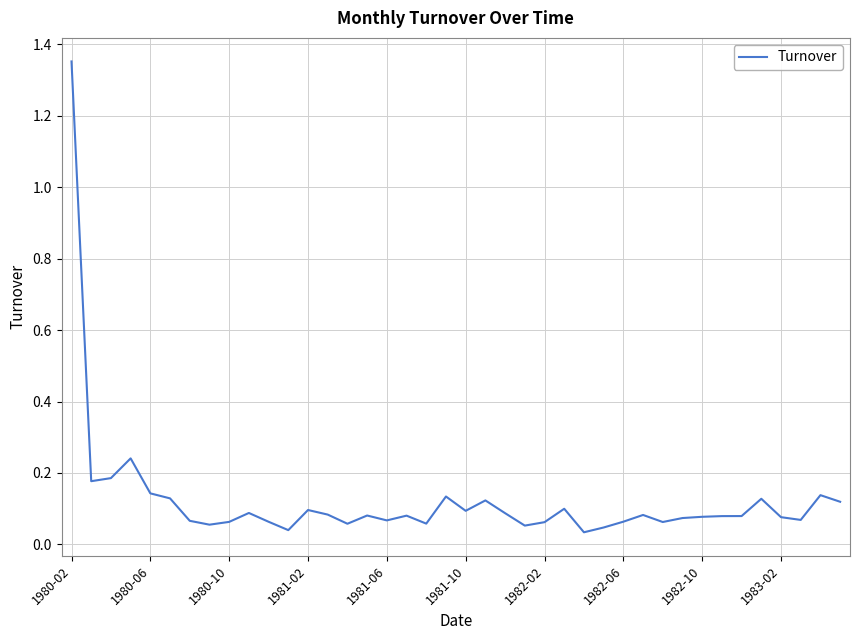

Which category has the highest value across all series?

1980-02